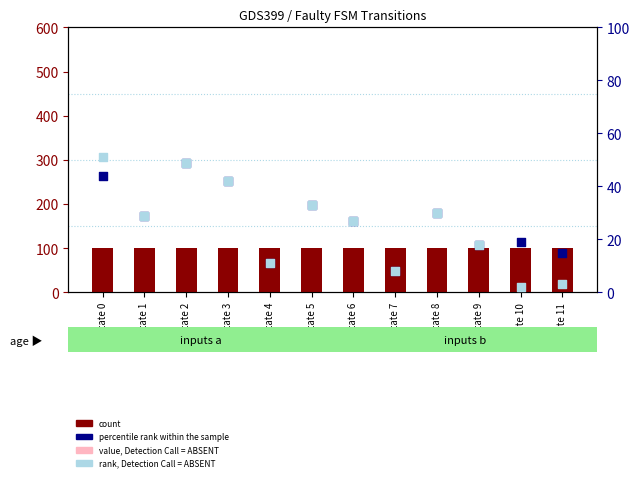

Is the value of percentile rank within the sample at state 9 greater than the value of rank, Detection Call = ABSENT at state 11?

Yes